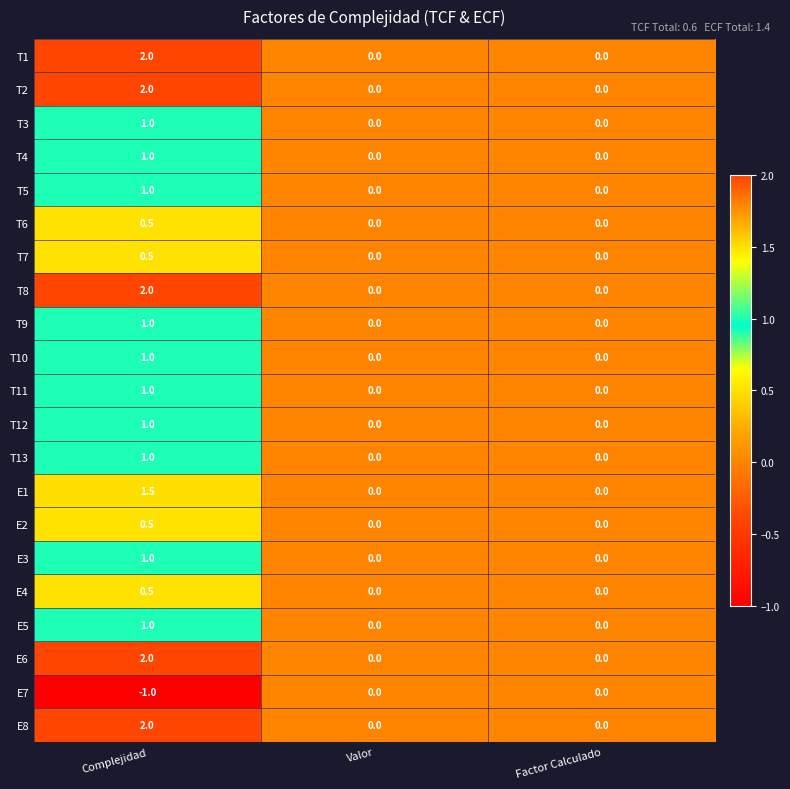

Is it true that T12 equals 1.0 at Complejidad?

True